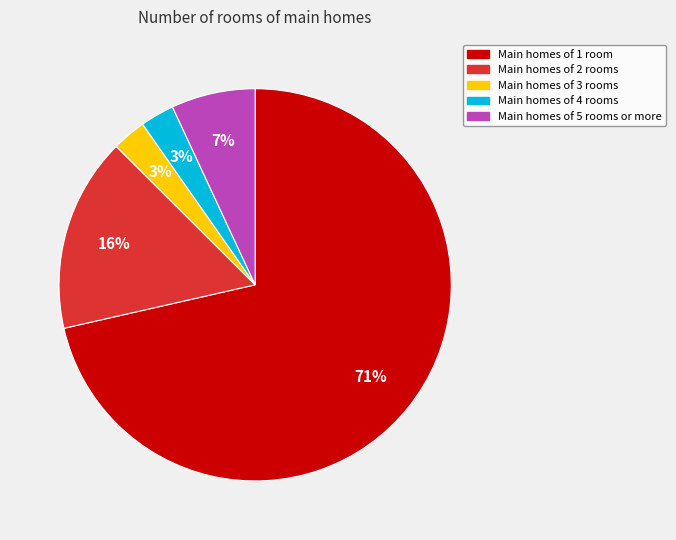

Does any single category account for the majority?

Yes